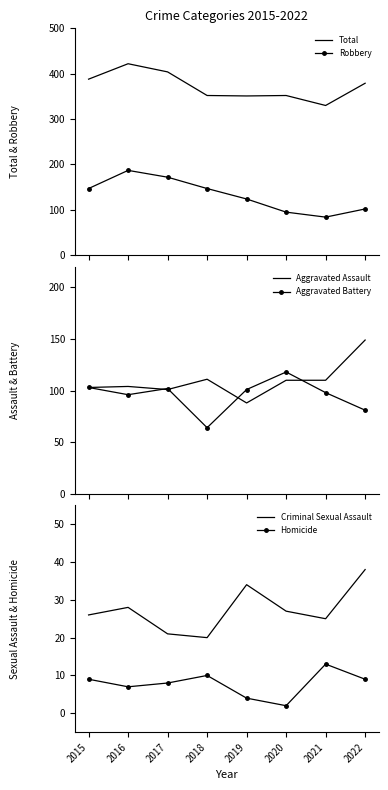

How many values in the Homicide series are below 9?

4